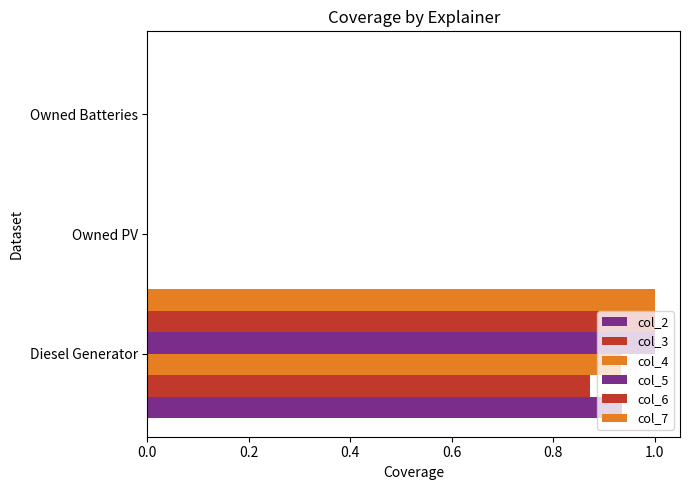

Count the number of categories in the chart.

3